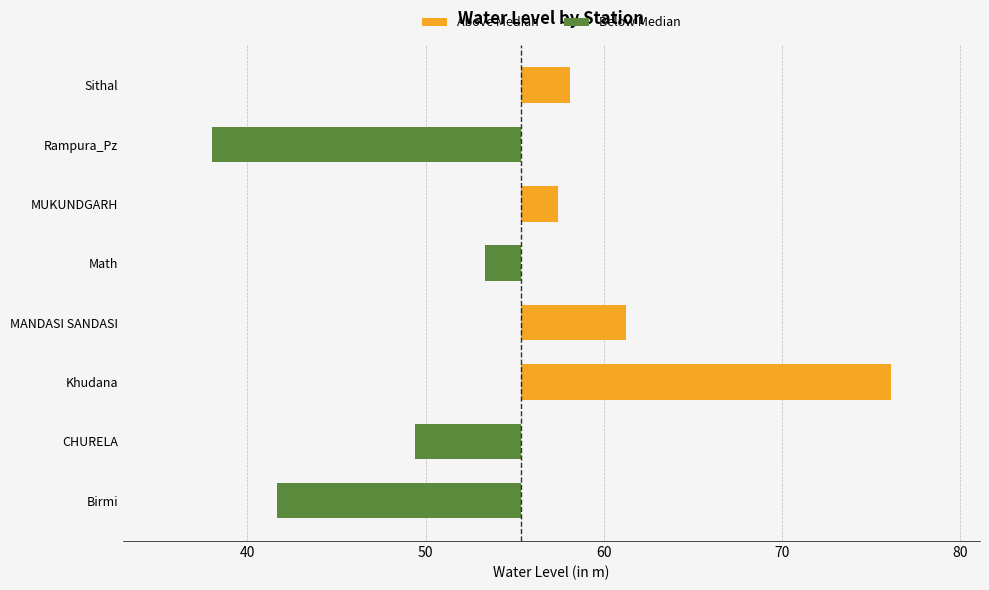

How many bars are there in each group?

2